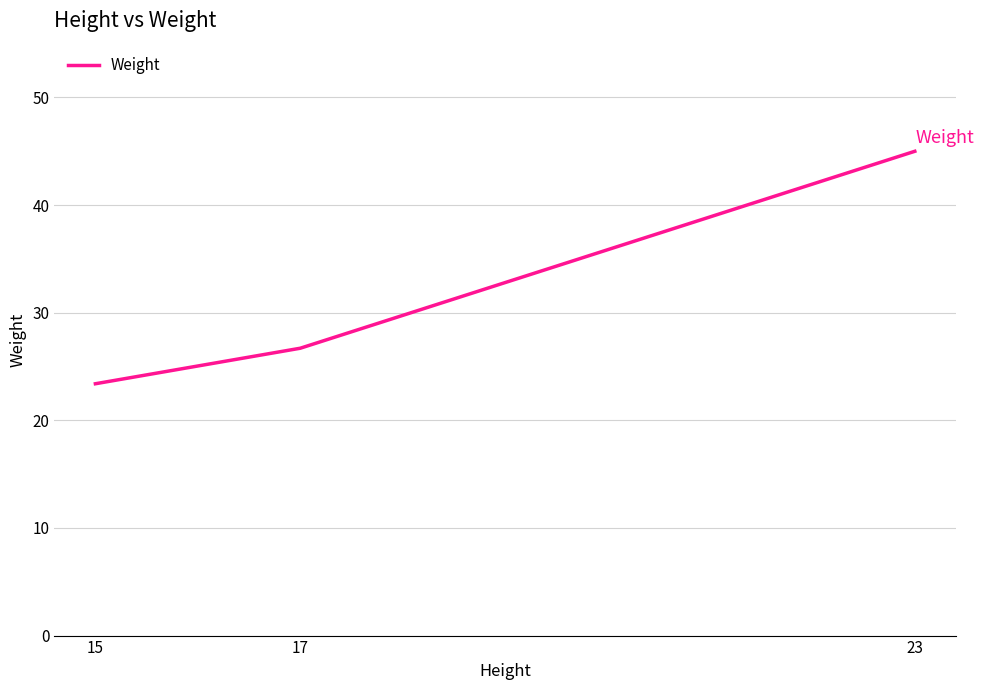

Rank the categories by value from lowest to highest.

15, 17, 23